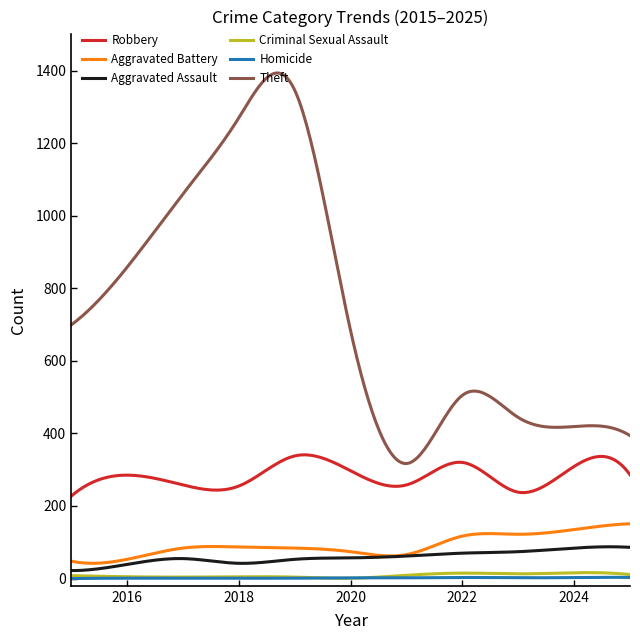

True or false: Aggravated Battery and Homicide intersect in this chart.

False